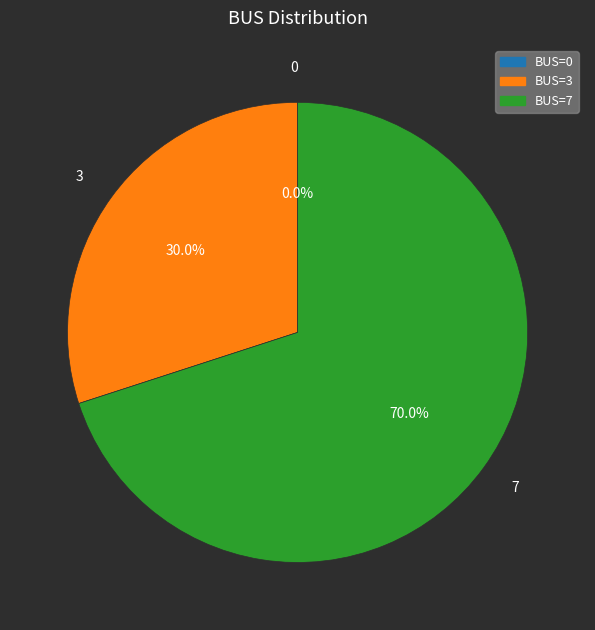

To the nearest percent, what is the average slice percentage?

33%